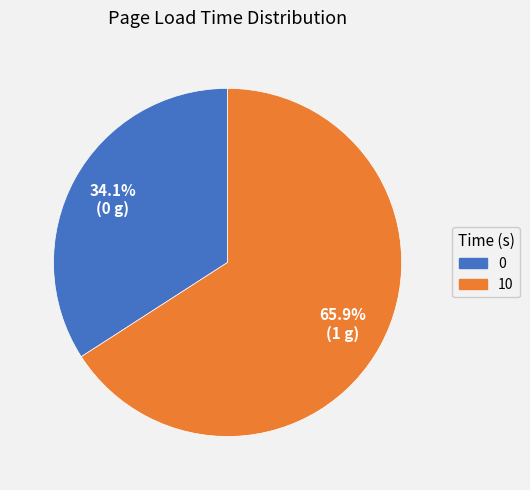

To the nearest percent, what percentage of the pie is 10?

66%